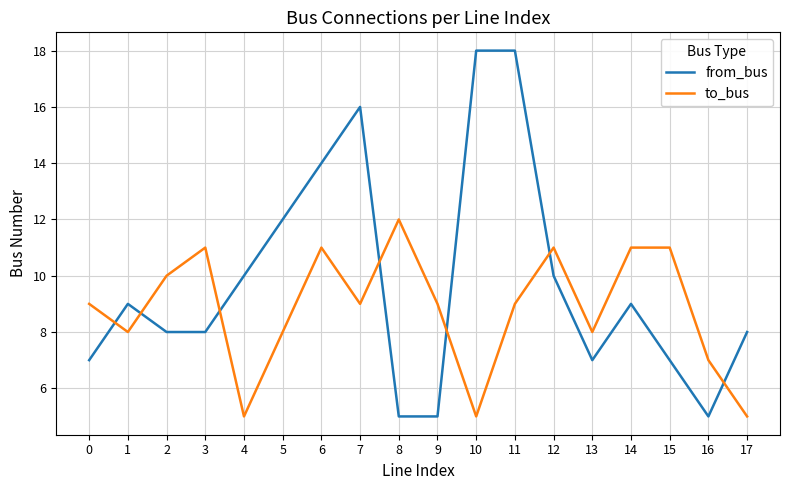

What is the difference between the to_bus values at 0 and 14?

2